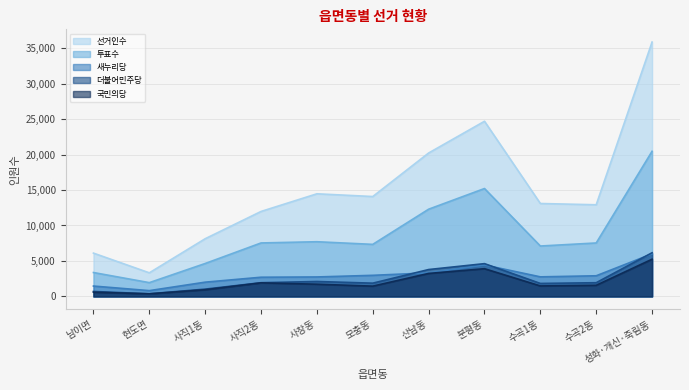

Rank the series by their maximum value, from highest to lowest.

선거인수, 투표수, 더불어민주당, 새누리당, 국민의당